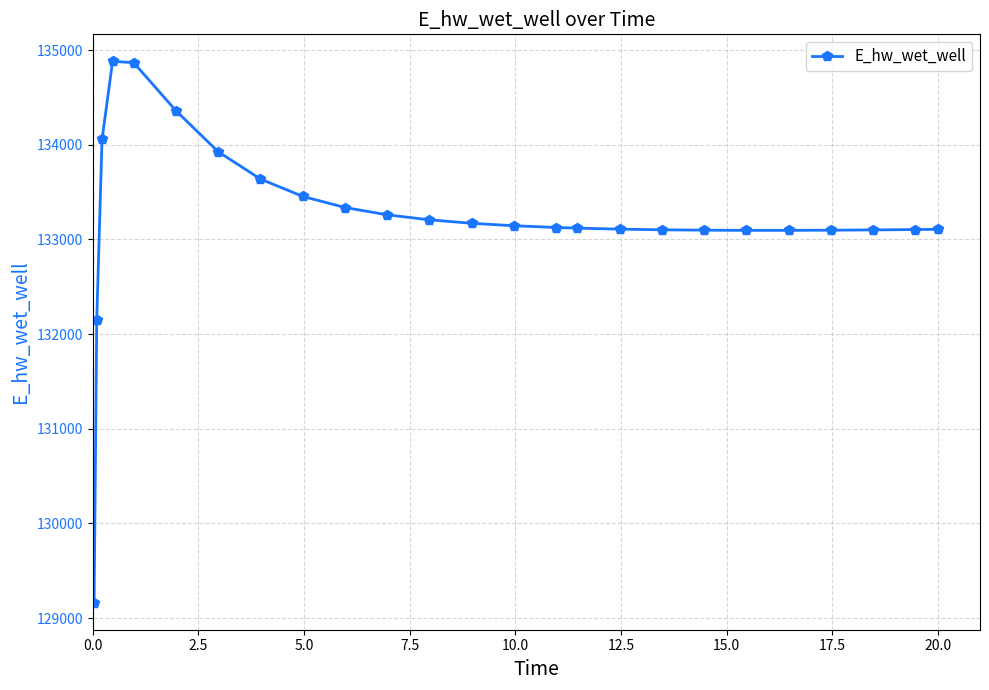

What is the average value?

133230.3